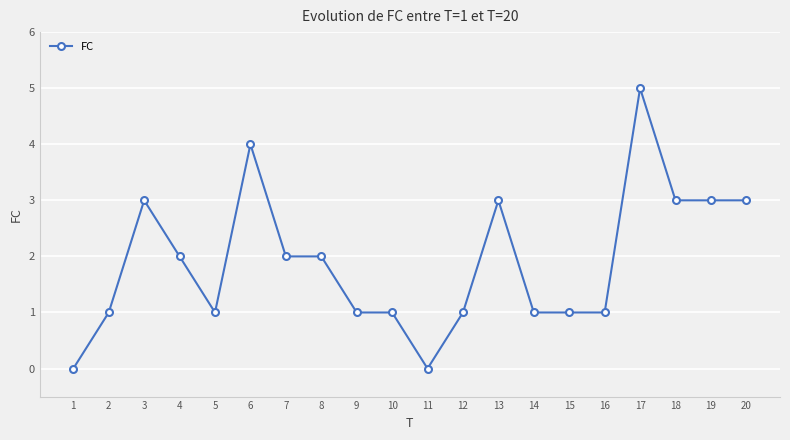

At which category does the data reach its first local peak?

3